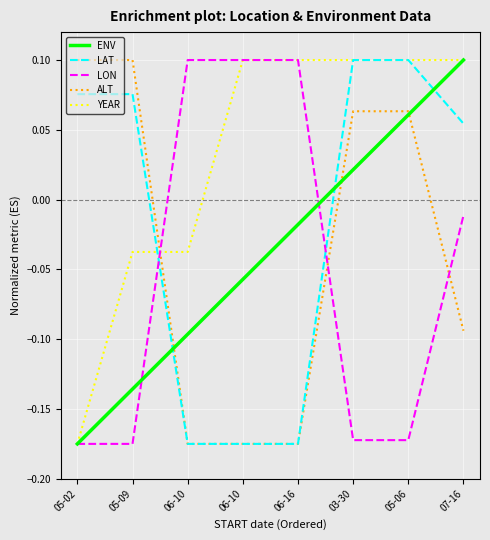

Where is YEAR nearest to the value 0?

05-09